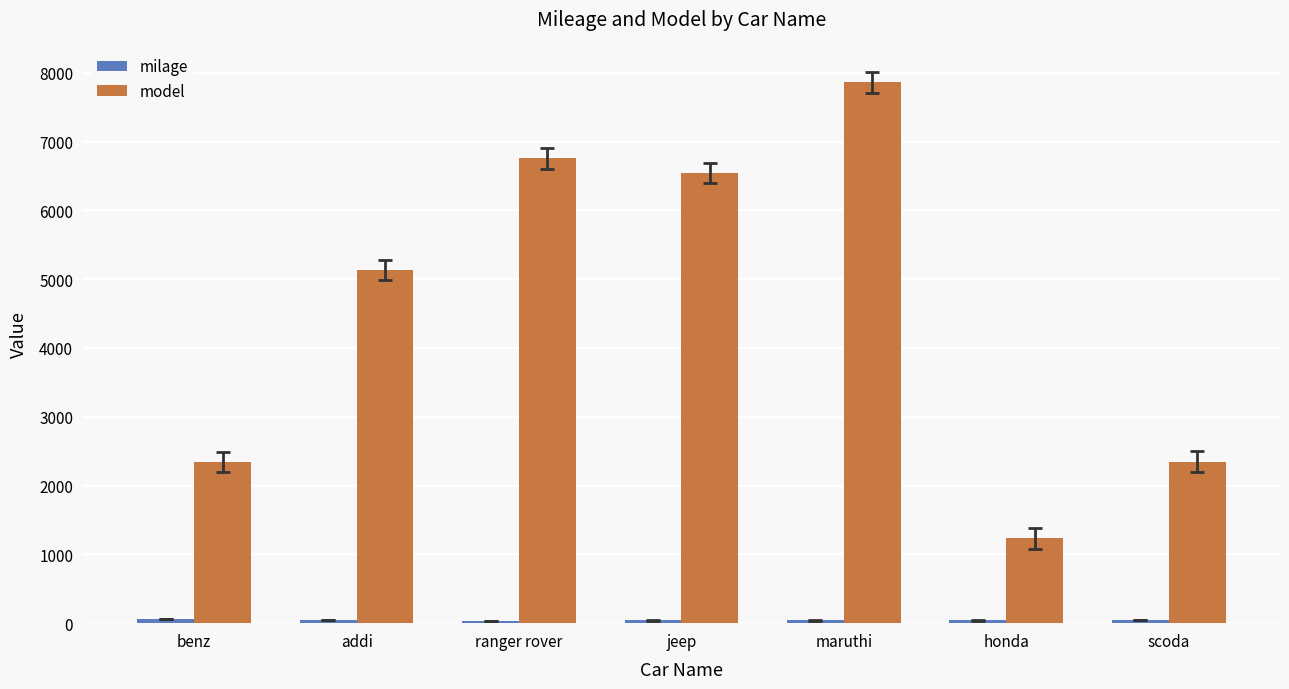

At which category is the sum across all series the highest?

maruthi